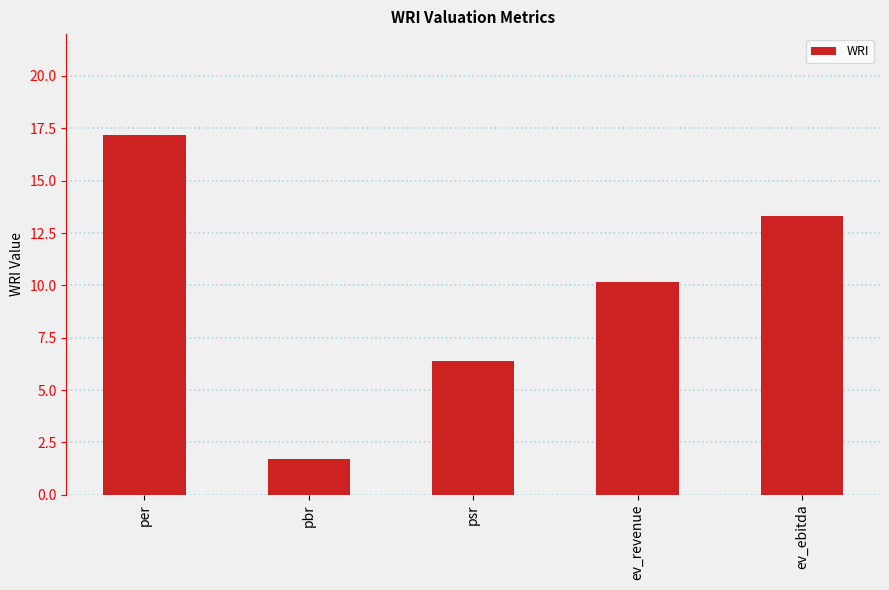

What position from the right is ev_revenue?

2